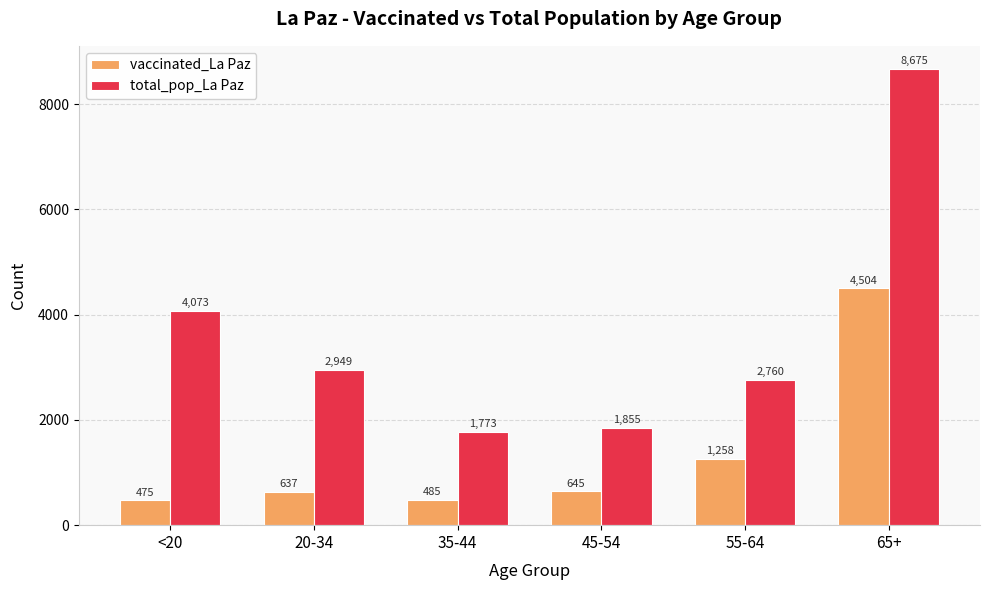

Rank the categories by vaccinated_La Paz value from highest to lowest.

65+, 55-64, 45-54, 20-34, 35-44, <20